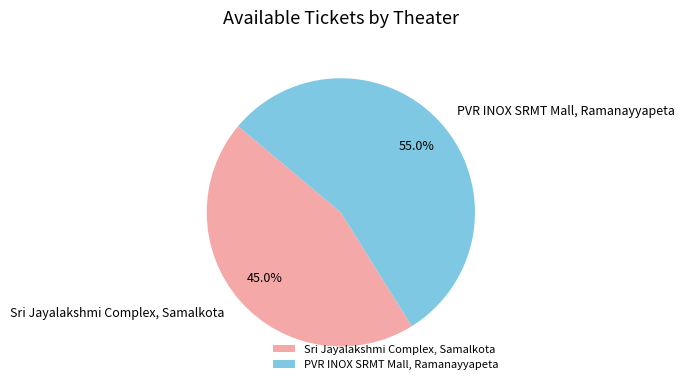

To the nearest percent, what percentage of the pie is PVR INOX SRMT Mall, Ramanayyapeta?

55%